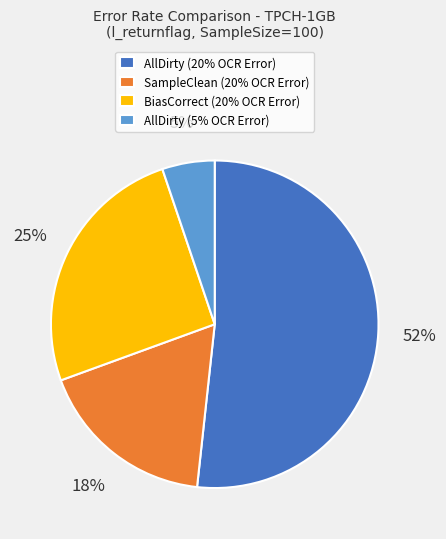

Is there a majority slice in this chart?

Yes